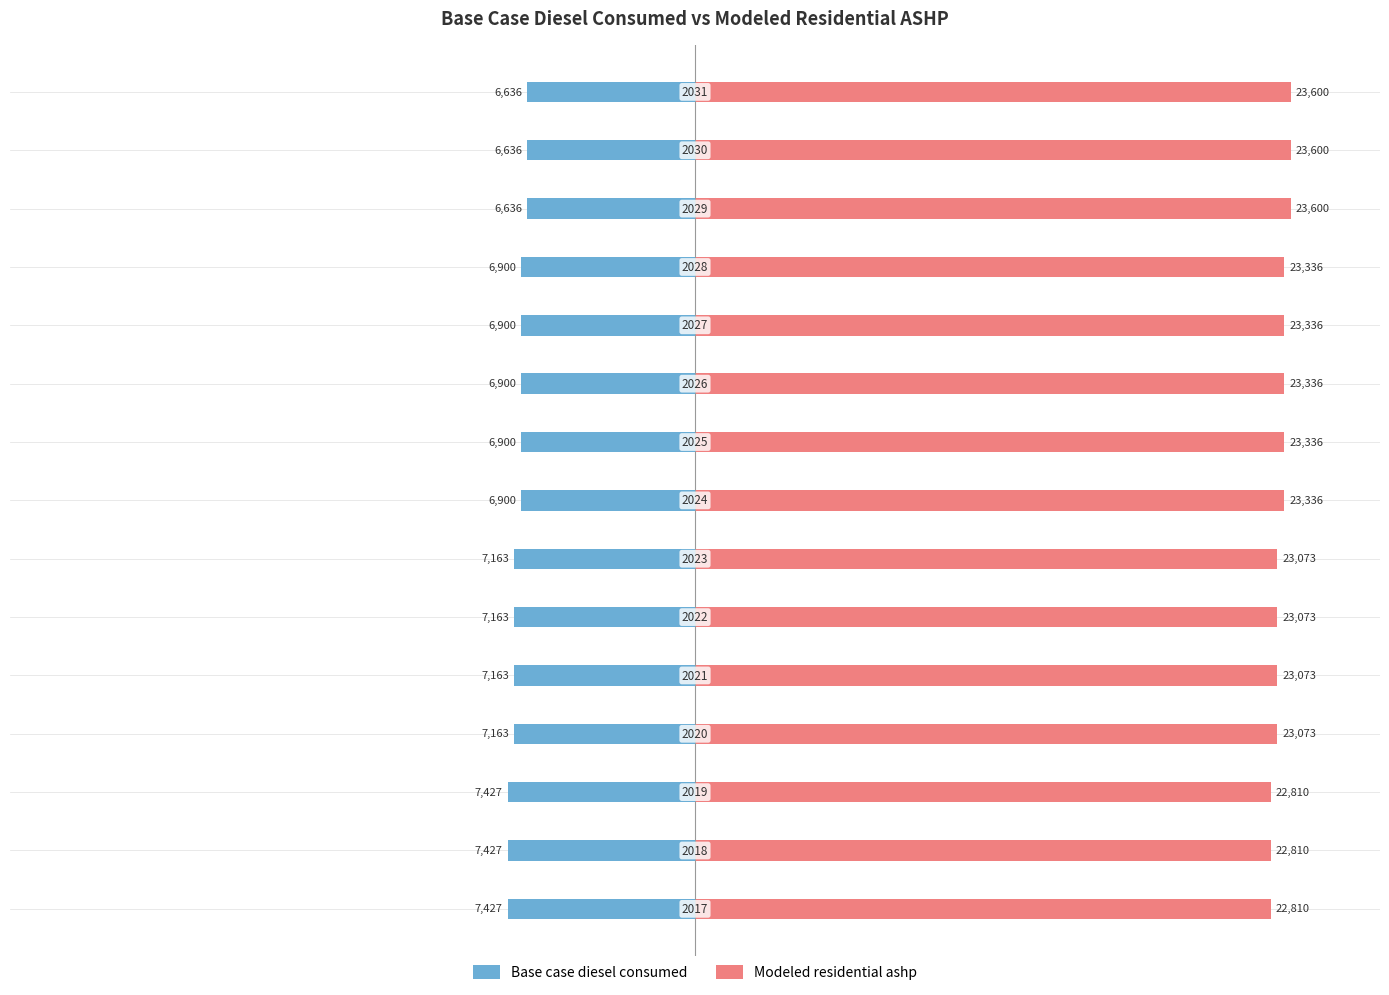

What is the average value of the Modeled residential ashp series?

23213.5